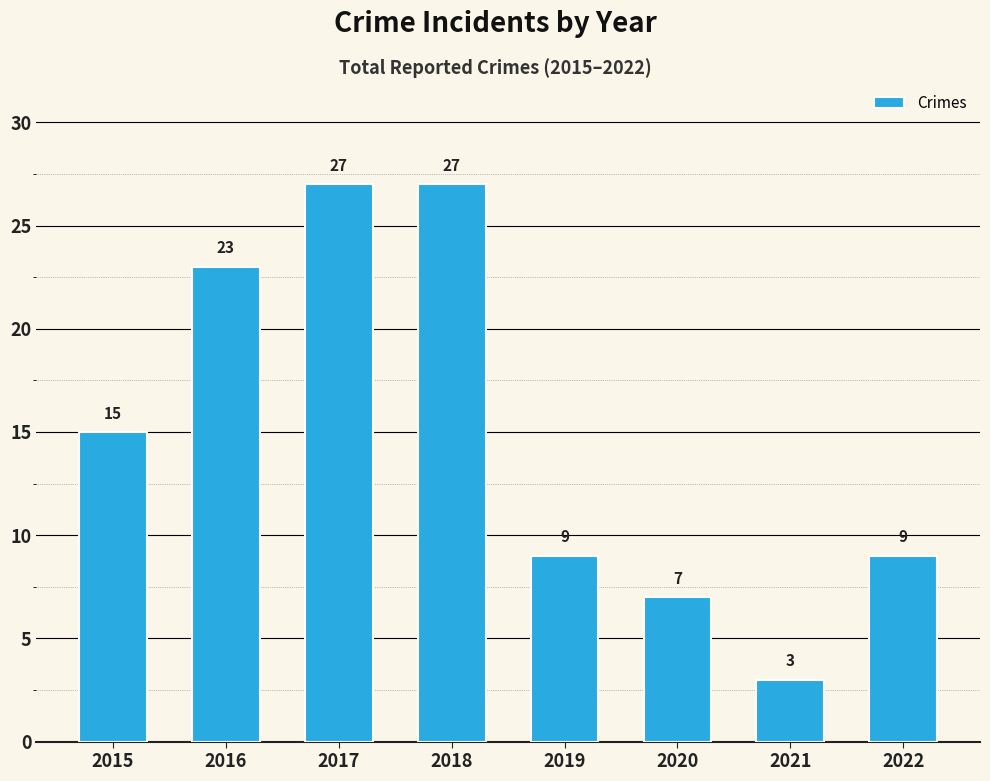

True or false: the data shows 12 at 2016.

False